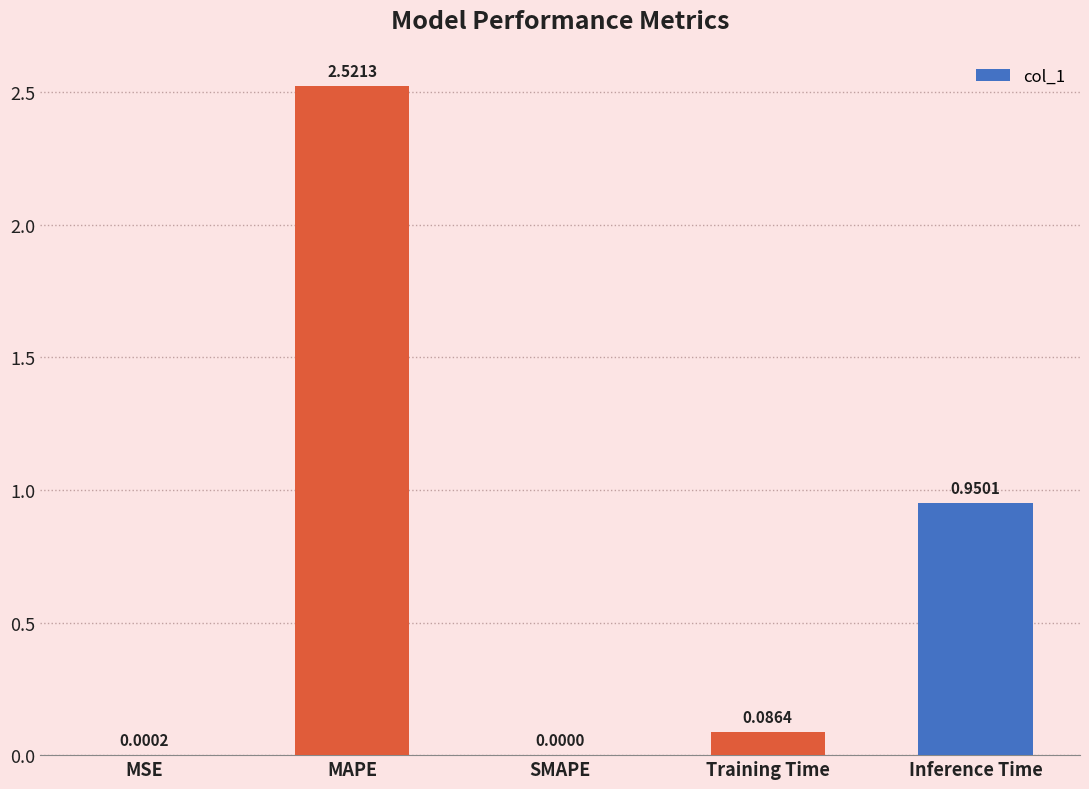

What is the average value?

0.7